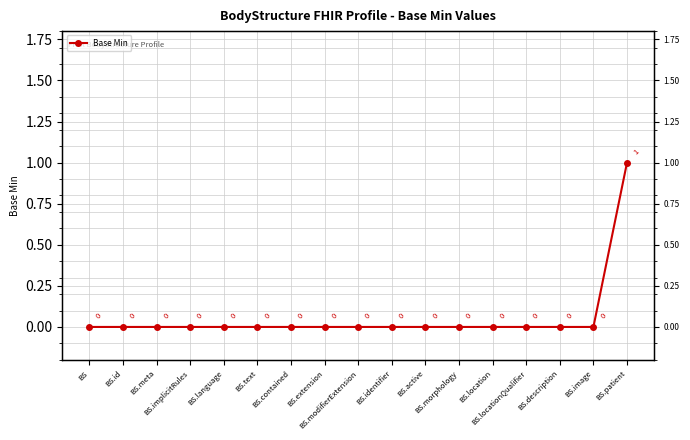

True or false: the data shows 1 at BS.modifierExtension.

False